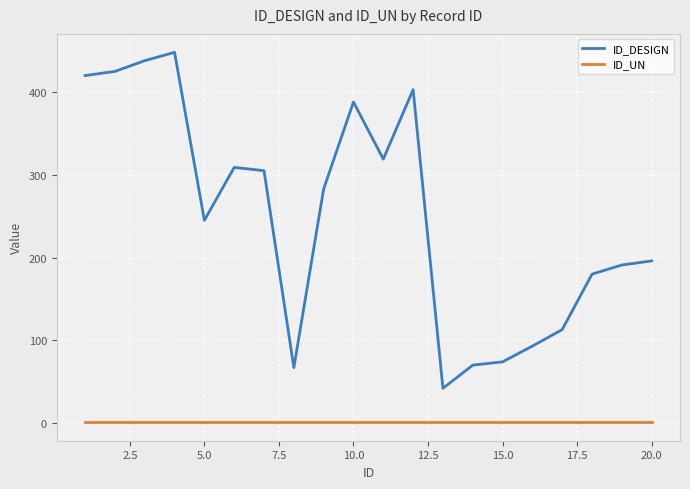

What is the difference between the second highest and second lowest values in the ID_DESIGN series?

371